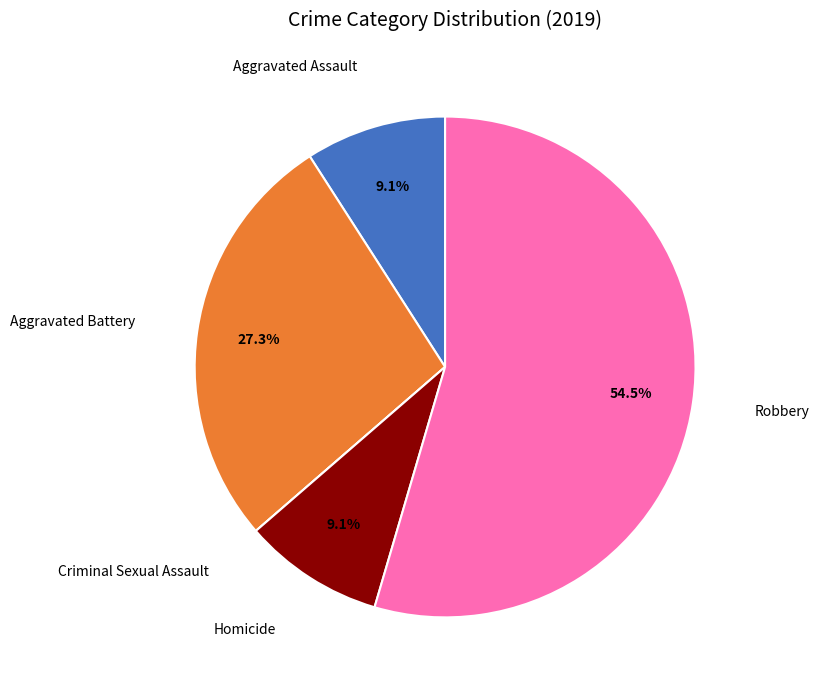

Does any single category account for the majority?

Yes